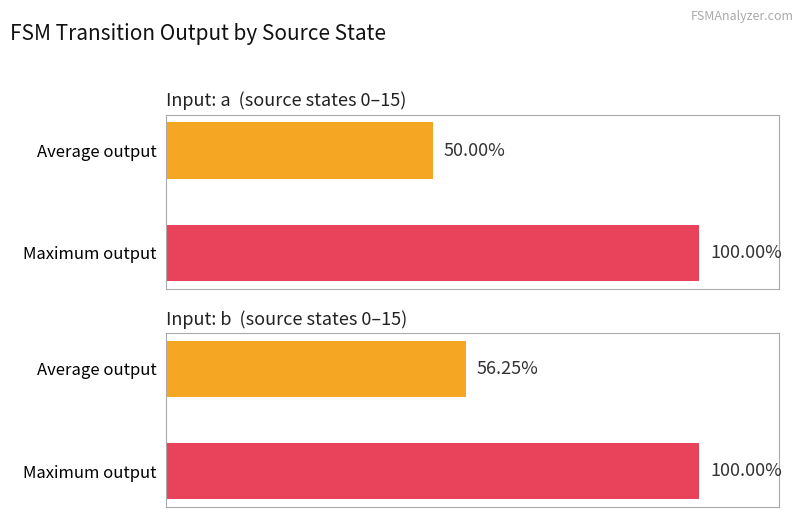

Count the output_symbol (a) values in the range 0 to 1.

16